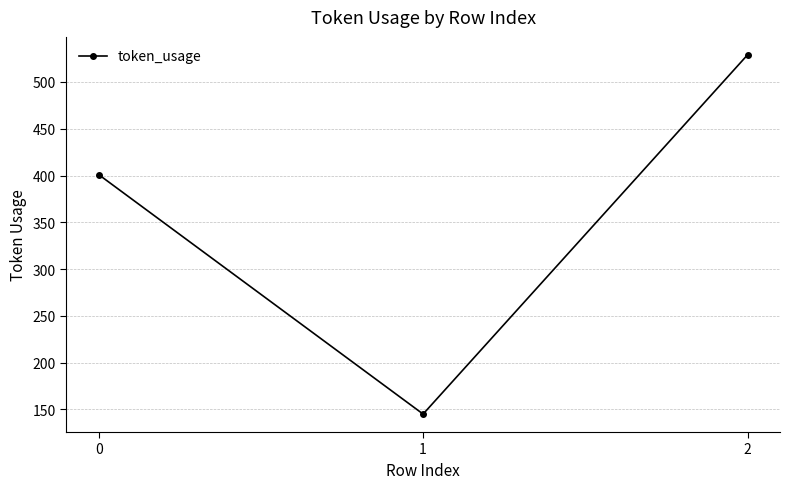

How many lines are shown in the chart?

1